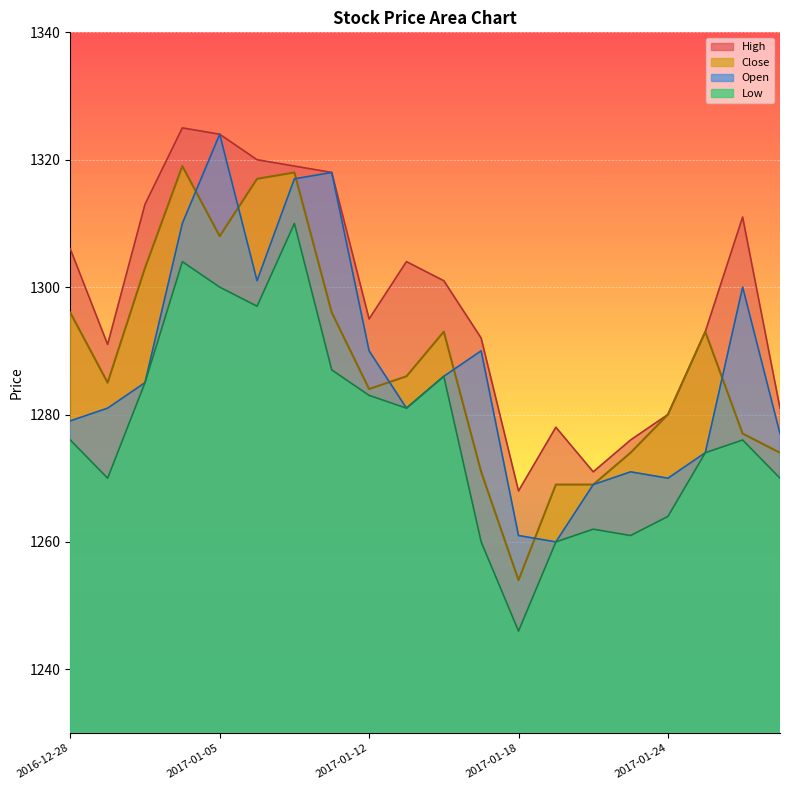

How many series are shown in this chart?

4